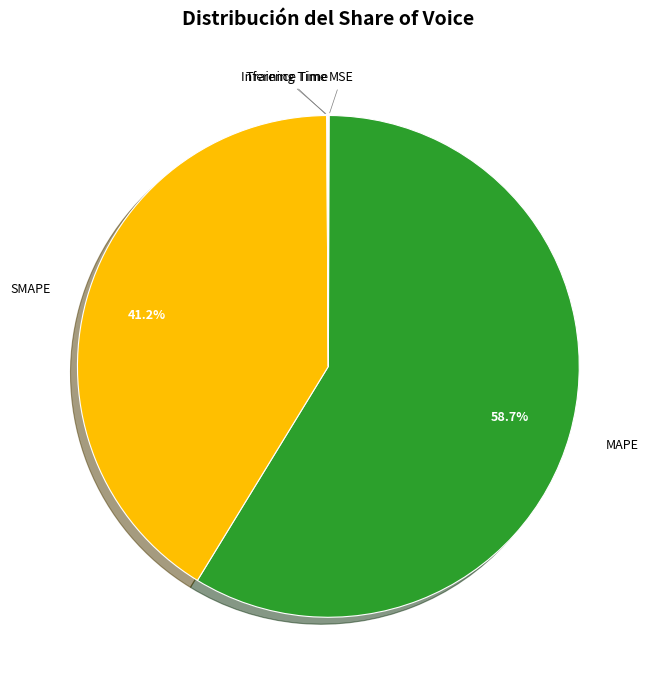

Does any single category account for the majority?

Yes